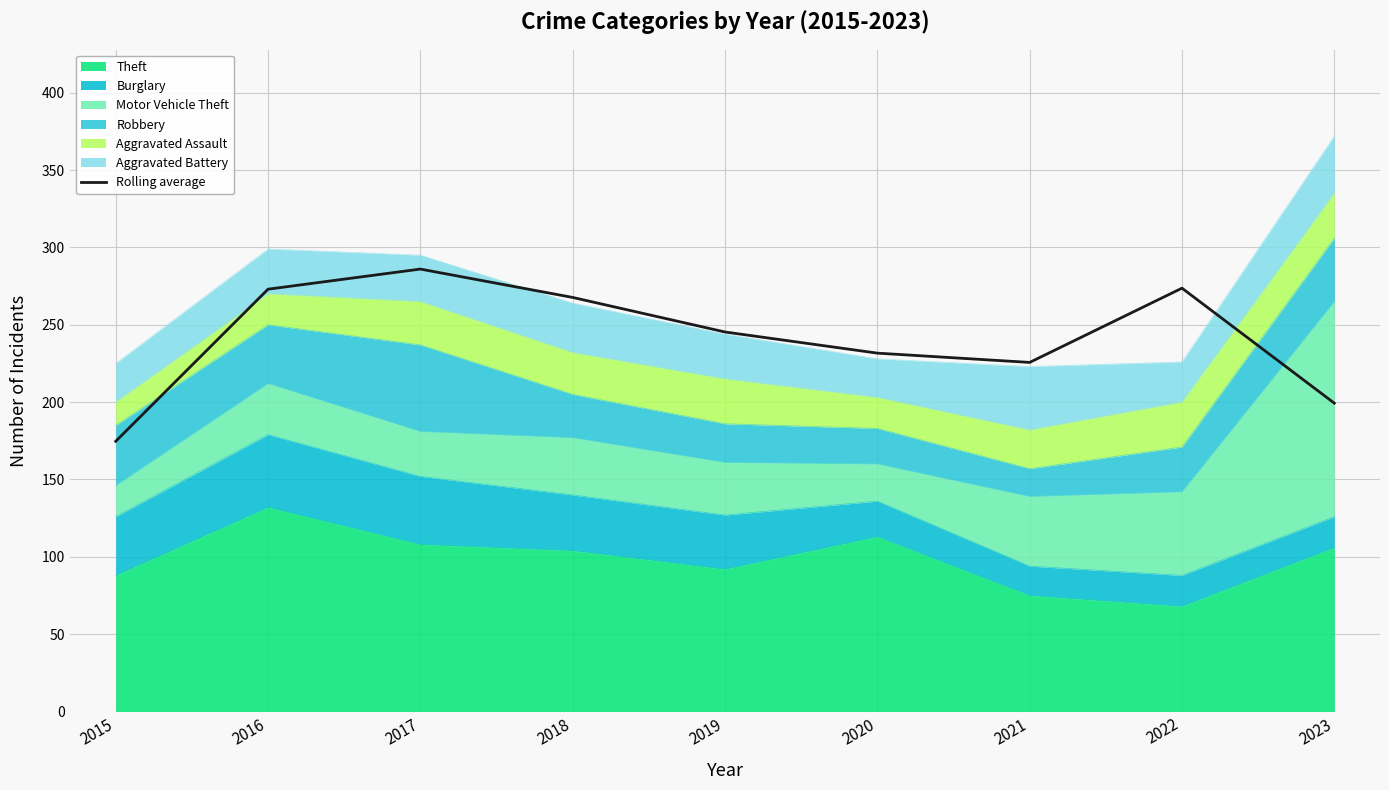

What value does the data have at 2016?

273.0